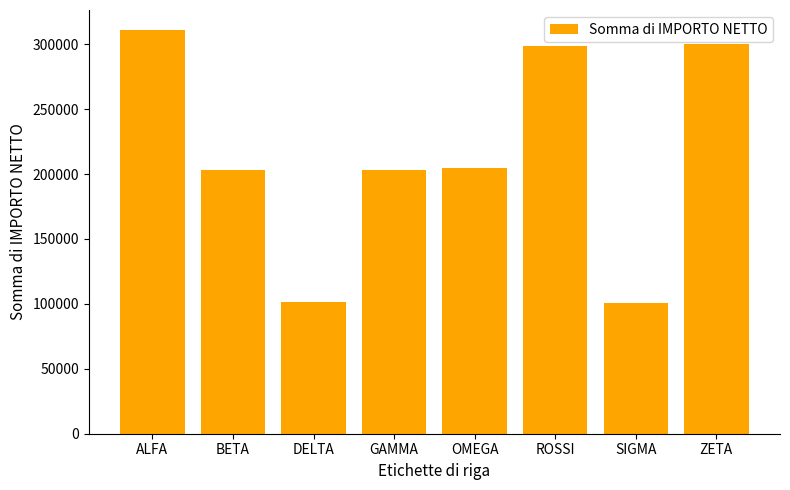

Does the chart contain stacked bars?

No